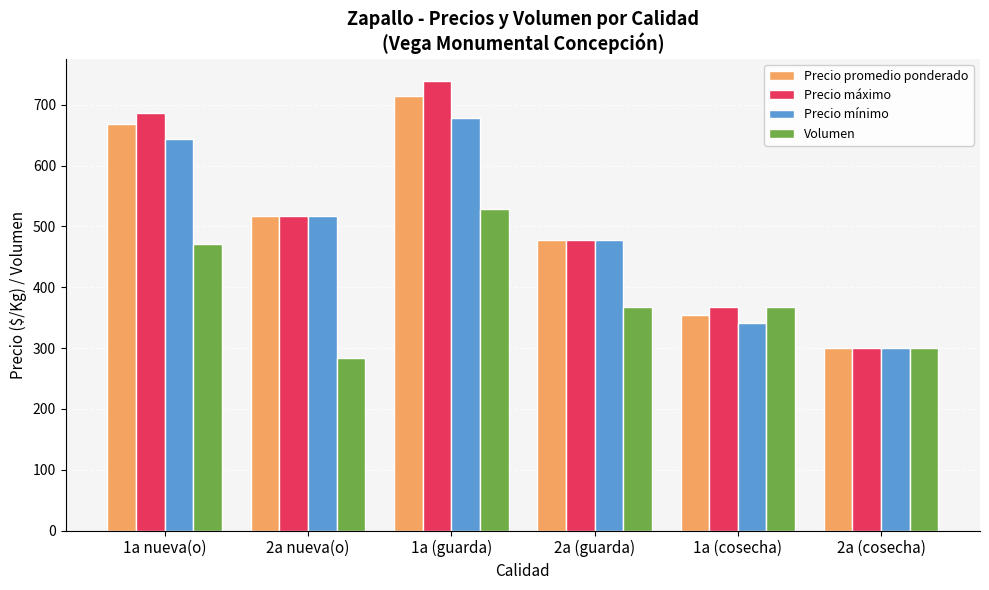

At which label does Precio mínimo first exceed 516?

1a nueva(o)